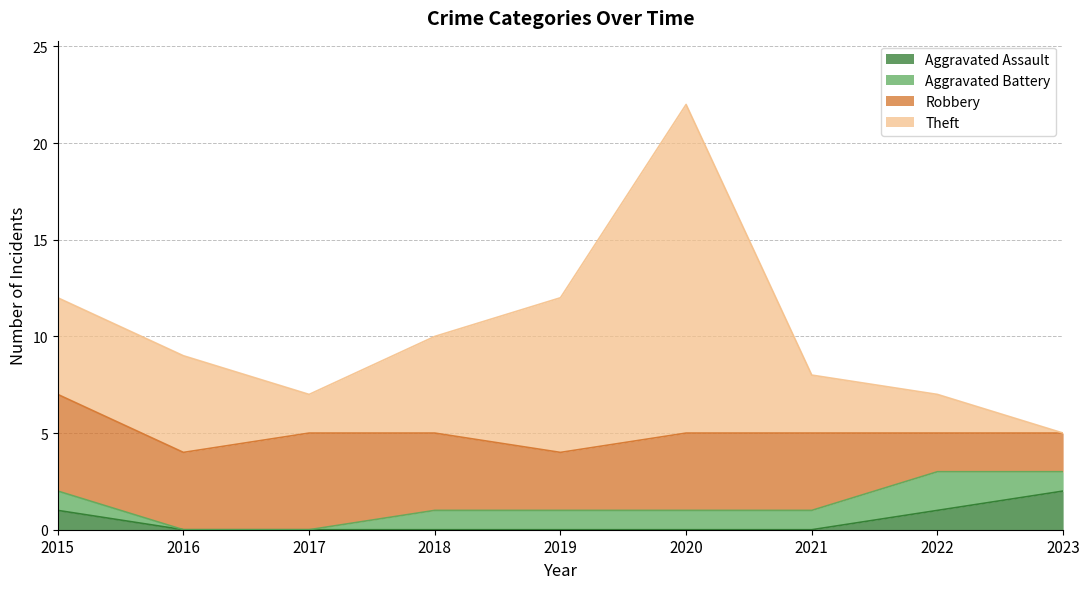

Does the chart display data point markers on the line(s)?

No